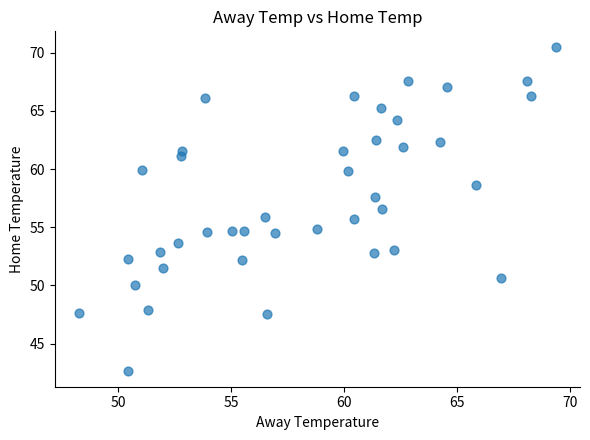

How many points are shown in the scatter plot?

40